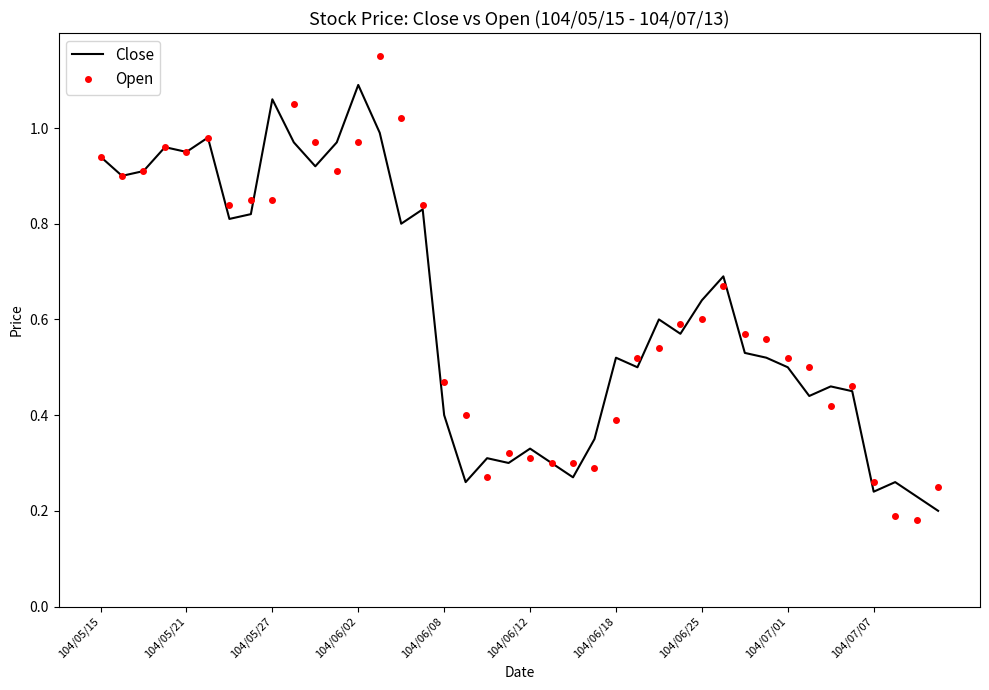

List the series in order of their peak value, lowest first.

Close, Open